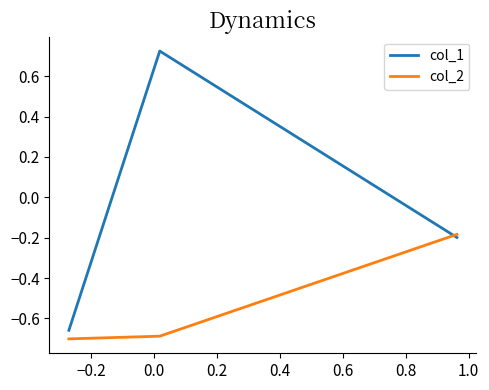

Which series has the widest spread of values?

col_1